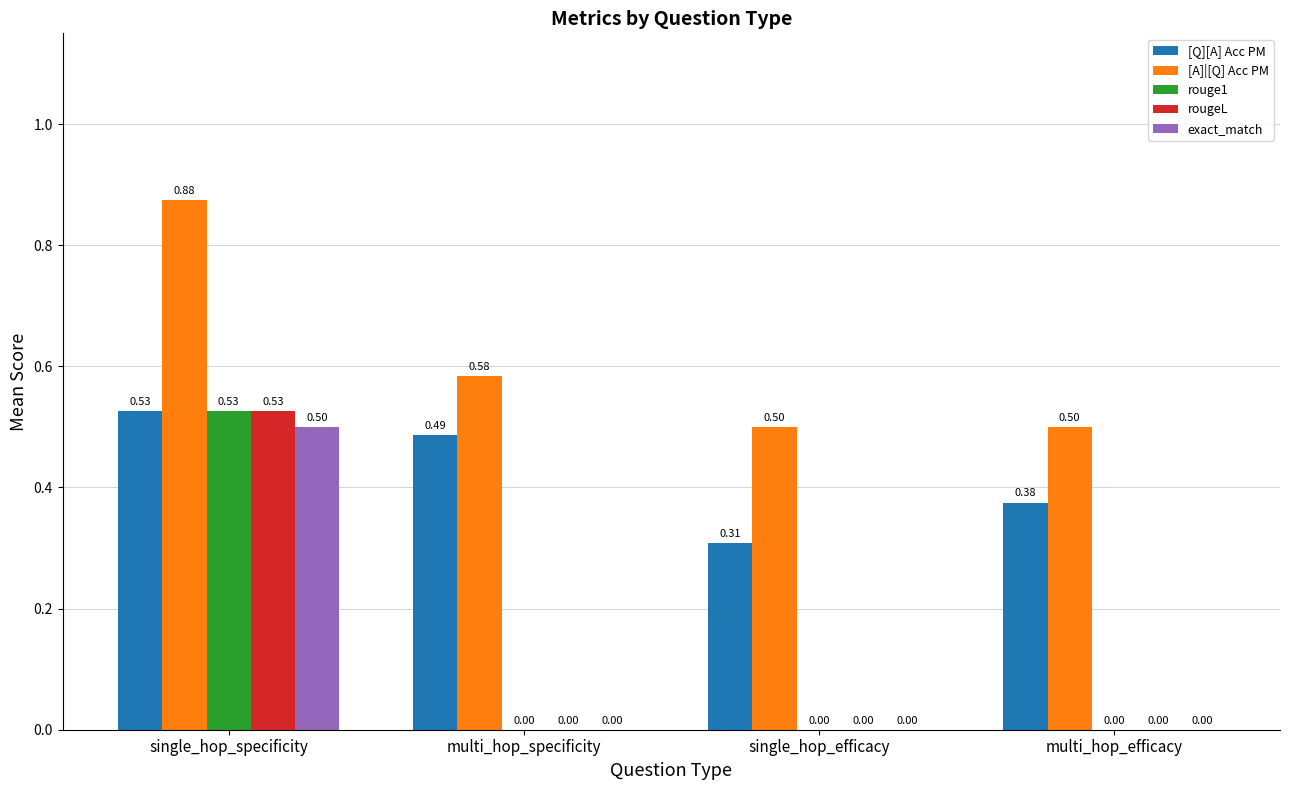

How many groups of bars are there?

4